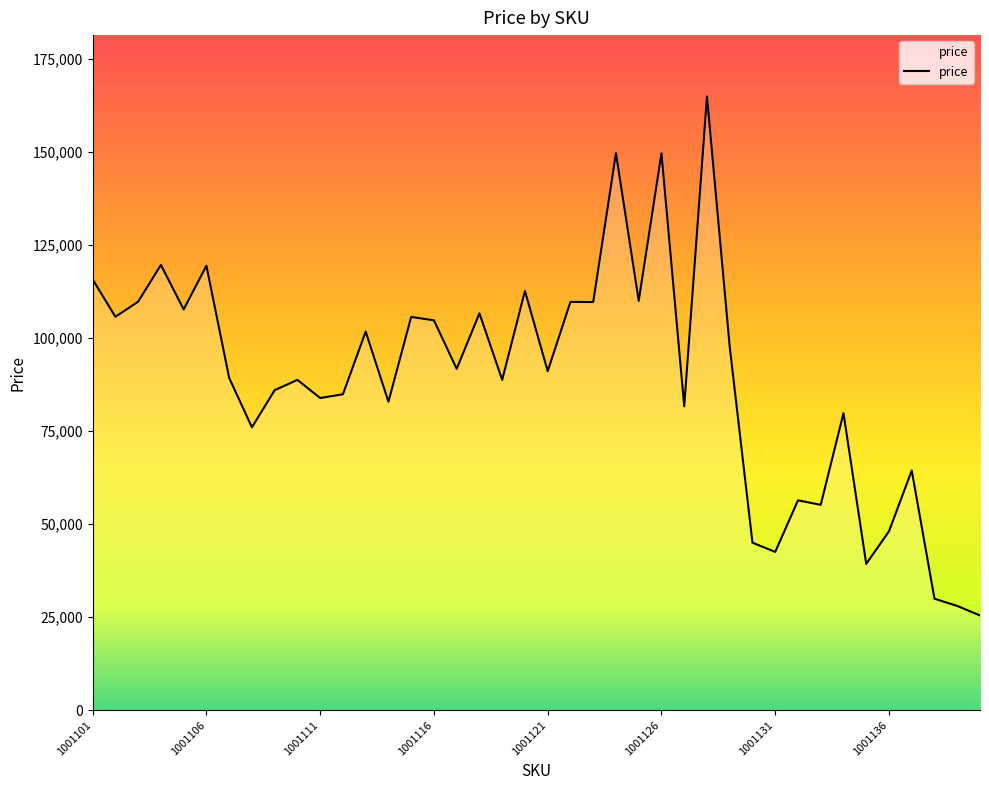

What is the difference between the maximum and minimum values?

139454